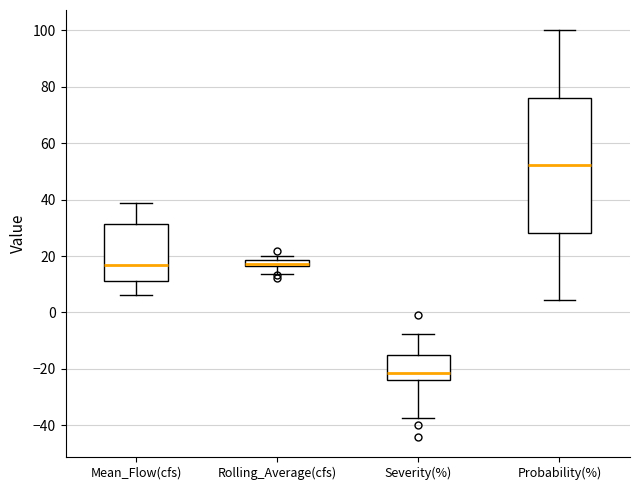

Comparing the boxes themselves (not the whiskers), which one is the tallest?

Probability(%)